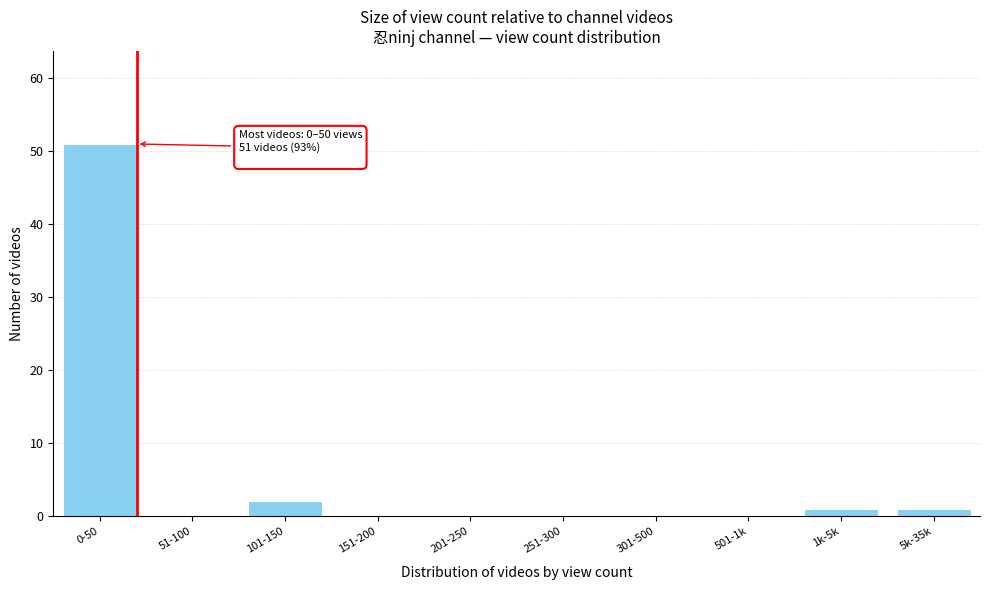

Reading left to right, what are all the values shown in this chart?

0-50=51	51-100=0	101-150=2	151-200=0	201-250=0	251-300=0	301-500=0	501-1k=0	1k-5k=1	5k-35k=1